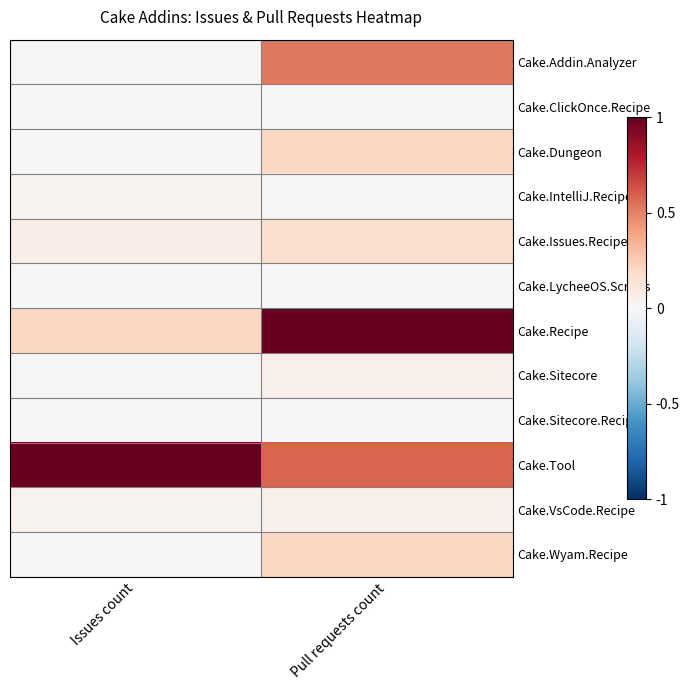

Rank the series by their maximum value, from highest to lowest.

Cake.Recipe, Cake.Tool, Cake.Addin.Analyzer, Cake.Dungeon, Cake.Wyam.Recipe, Cake.Issues.Recipe, Cake.Sitecore, Cake.VsCode.Recipe, Cake.IntelliJ.Recipe, Cake.ClickOnce.Recipe, Cake.LycheeOS.Scripts, Cake.Sitecore.Recipe